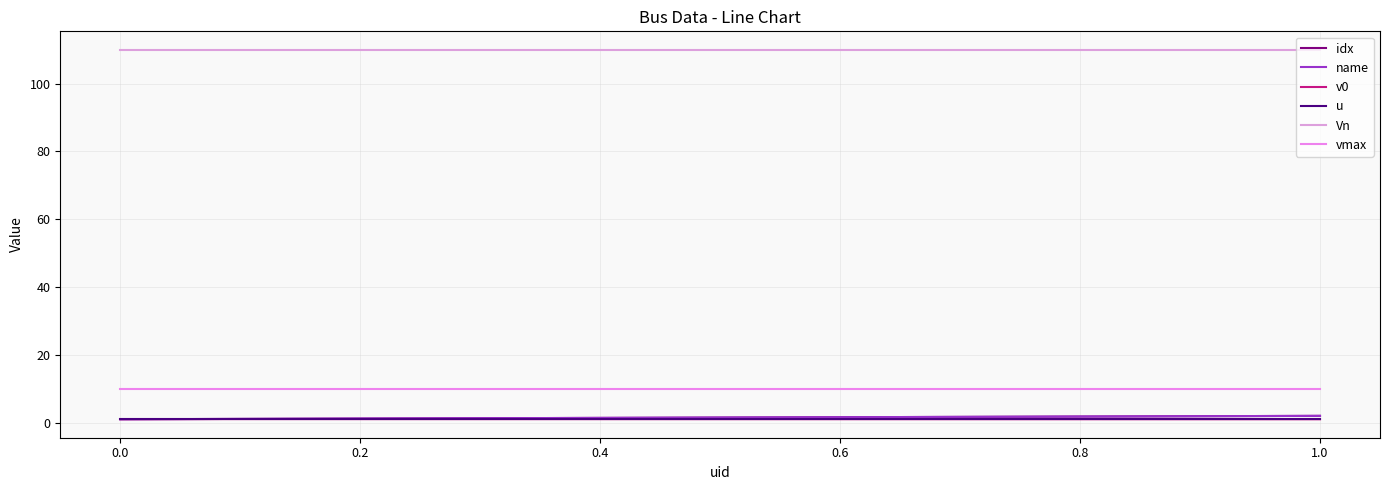

Reading right to left, what are all the values shown in this chart?

idx: 2.0	1.0
name: 2.0	1.0
v0: 1.0	1.1
u: 1.0	1.0
Vn: 110.0	110.0
vmax: 10.0	10.0